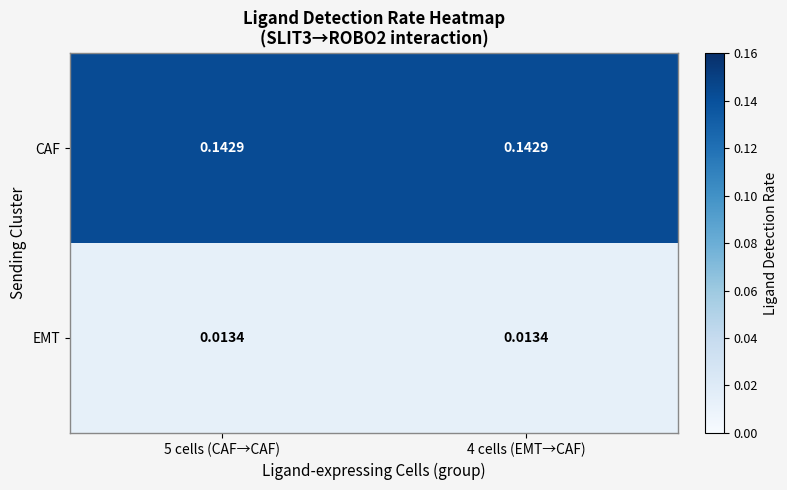

At 4 cells (EMT→CAF), list the series in order from smallest to largest.

EMT, CAF